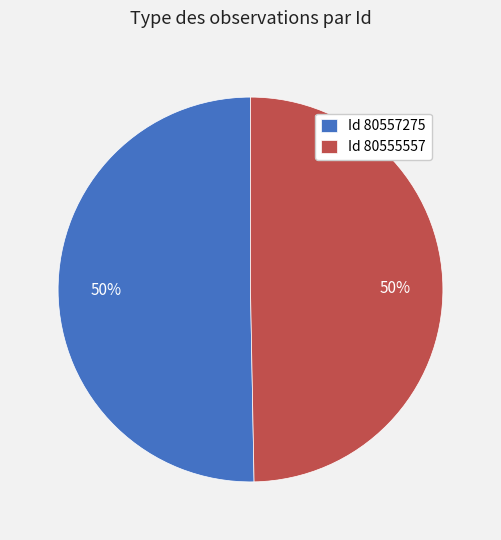

True or false: Id 80557275 accounts for 50% of the total.

True